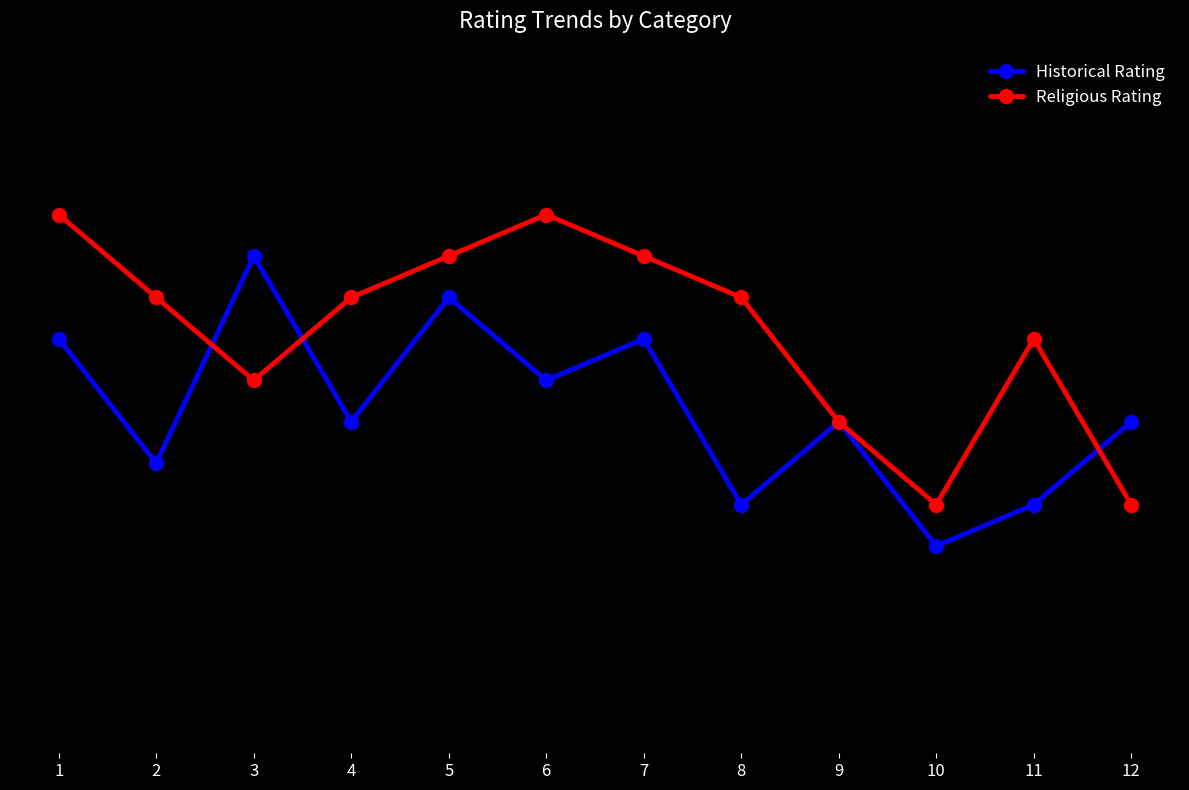

Which series has the largest total across all categories?

Religious Rating